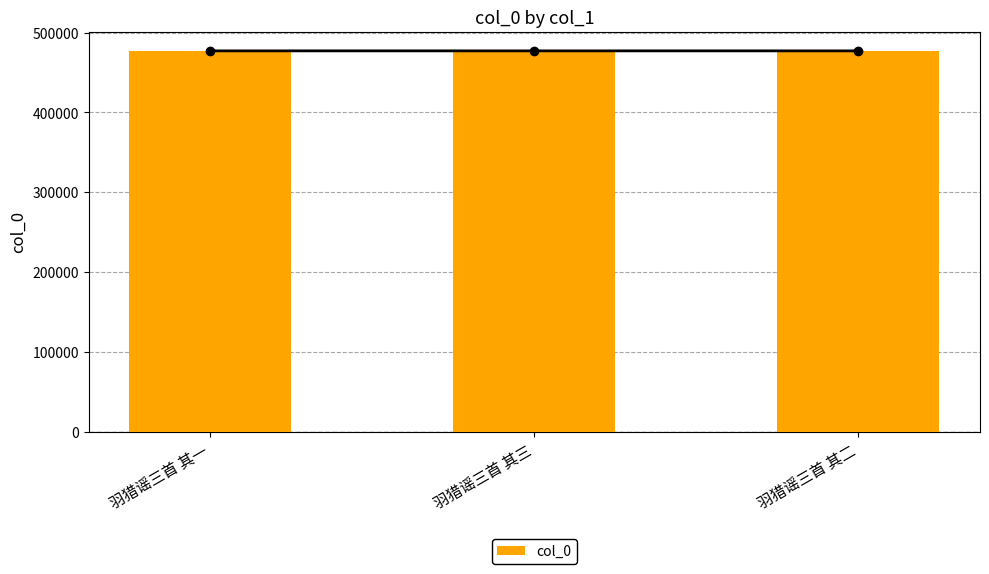

Count the number of values greater than 477172.

1